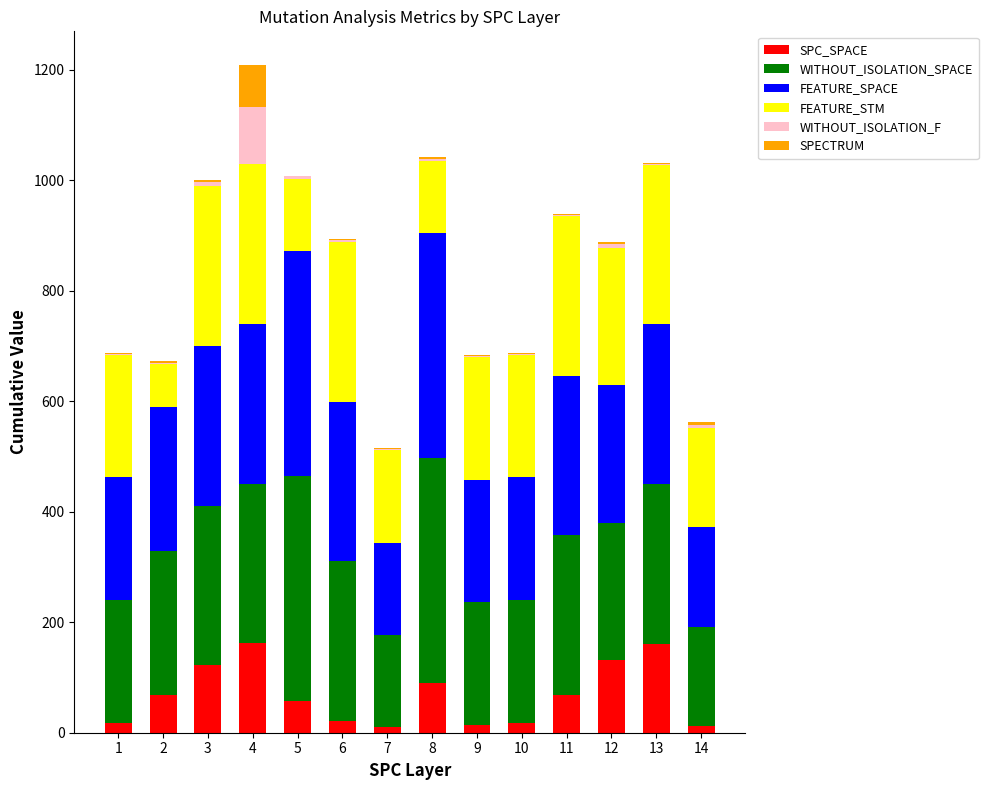

What is the sum of all SPC_SPACE values?

952